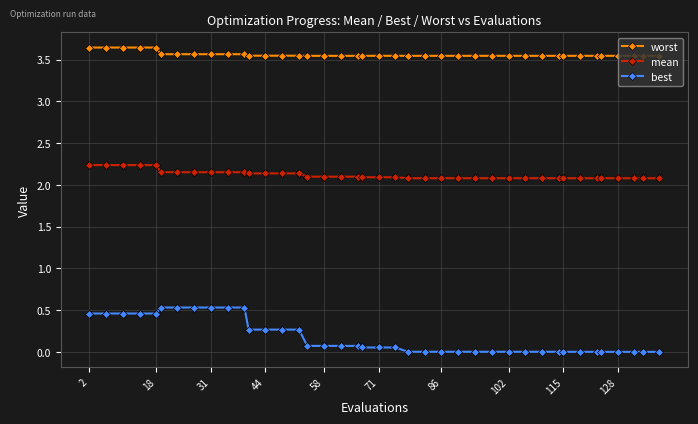

What is the minimum value for mean?

2.1